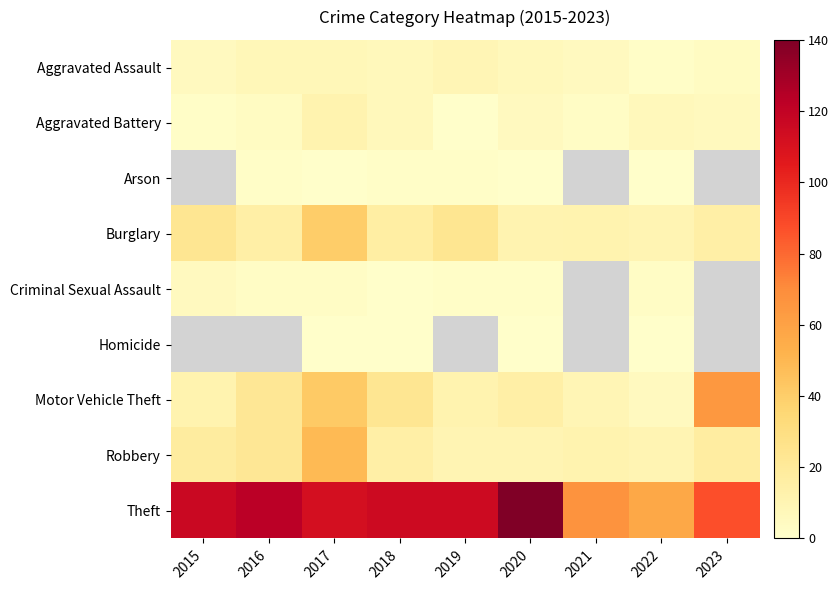

Which series changed the most between 2018 and 2022?

Theft